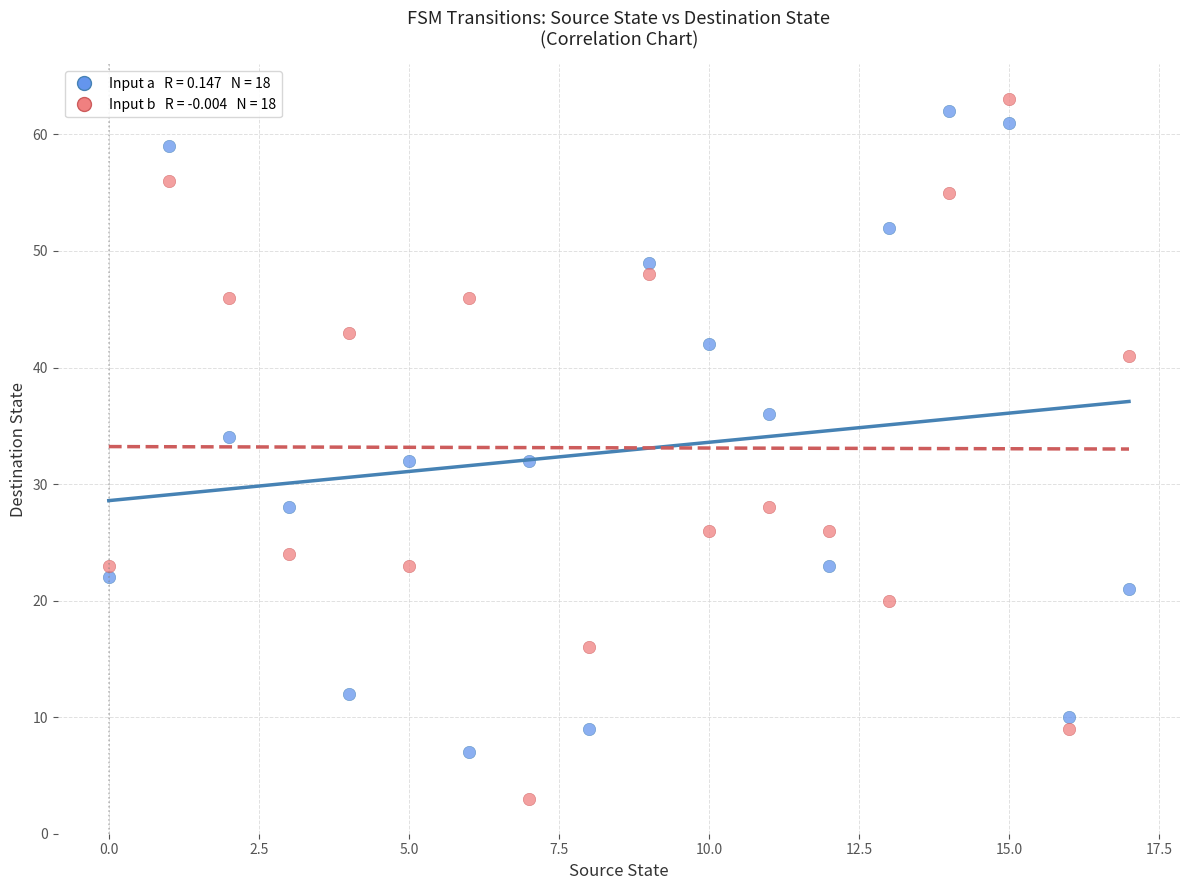

Across all data points, what is the range of Y values (max minus min)?

60